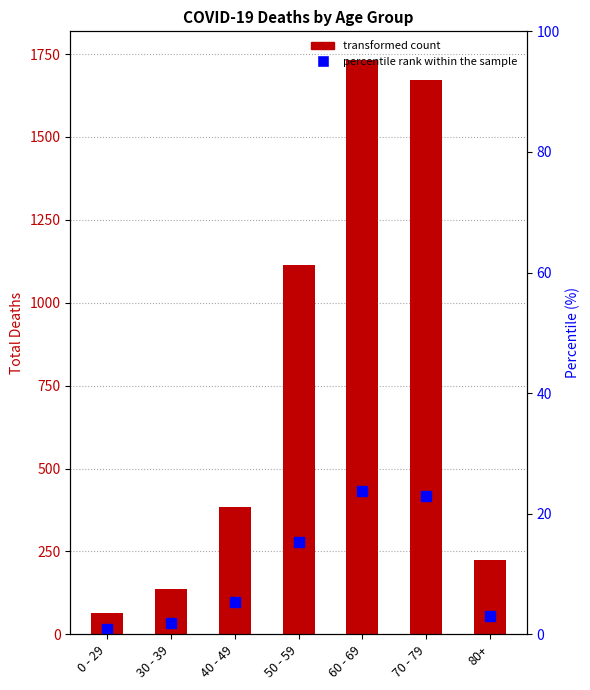

Rank the categories by value from lowest to highest.

0 - 29, 30 - 39, 80+, 40 - 49, 50 - 59, 70 - 79, 60 - 69